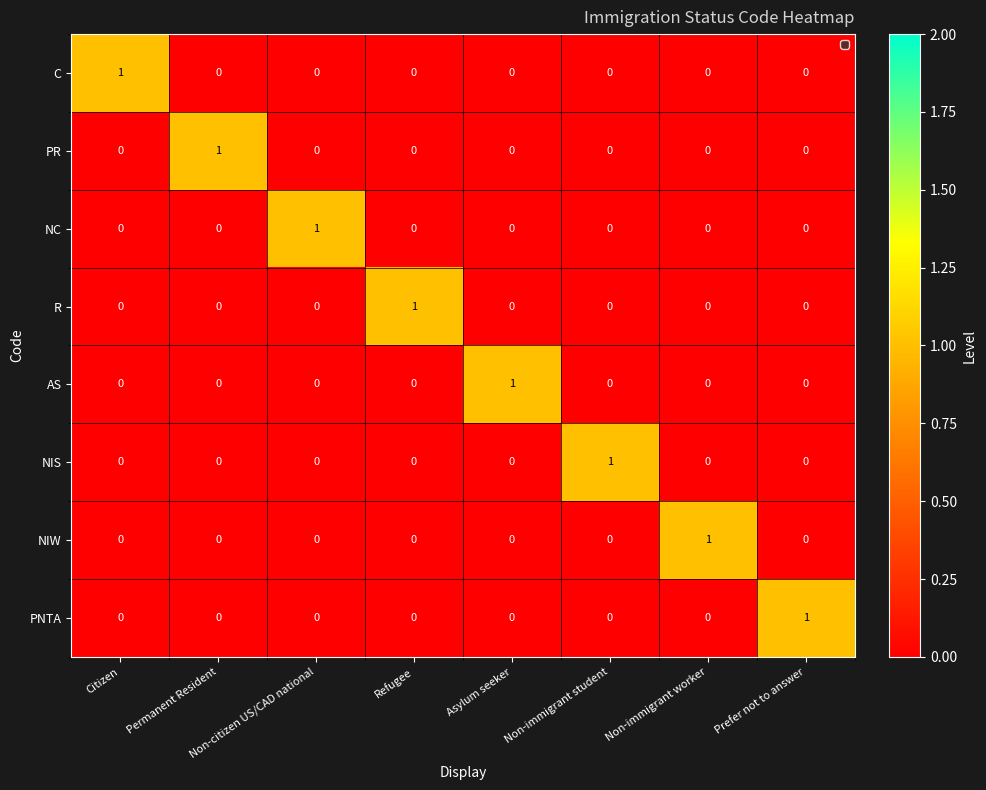

Is it true that NC equals 0 at Permanent Resident?

True